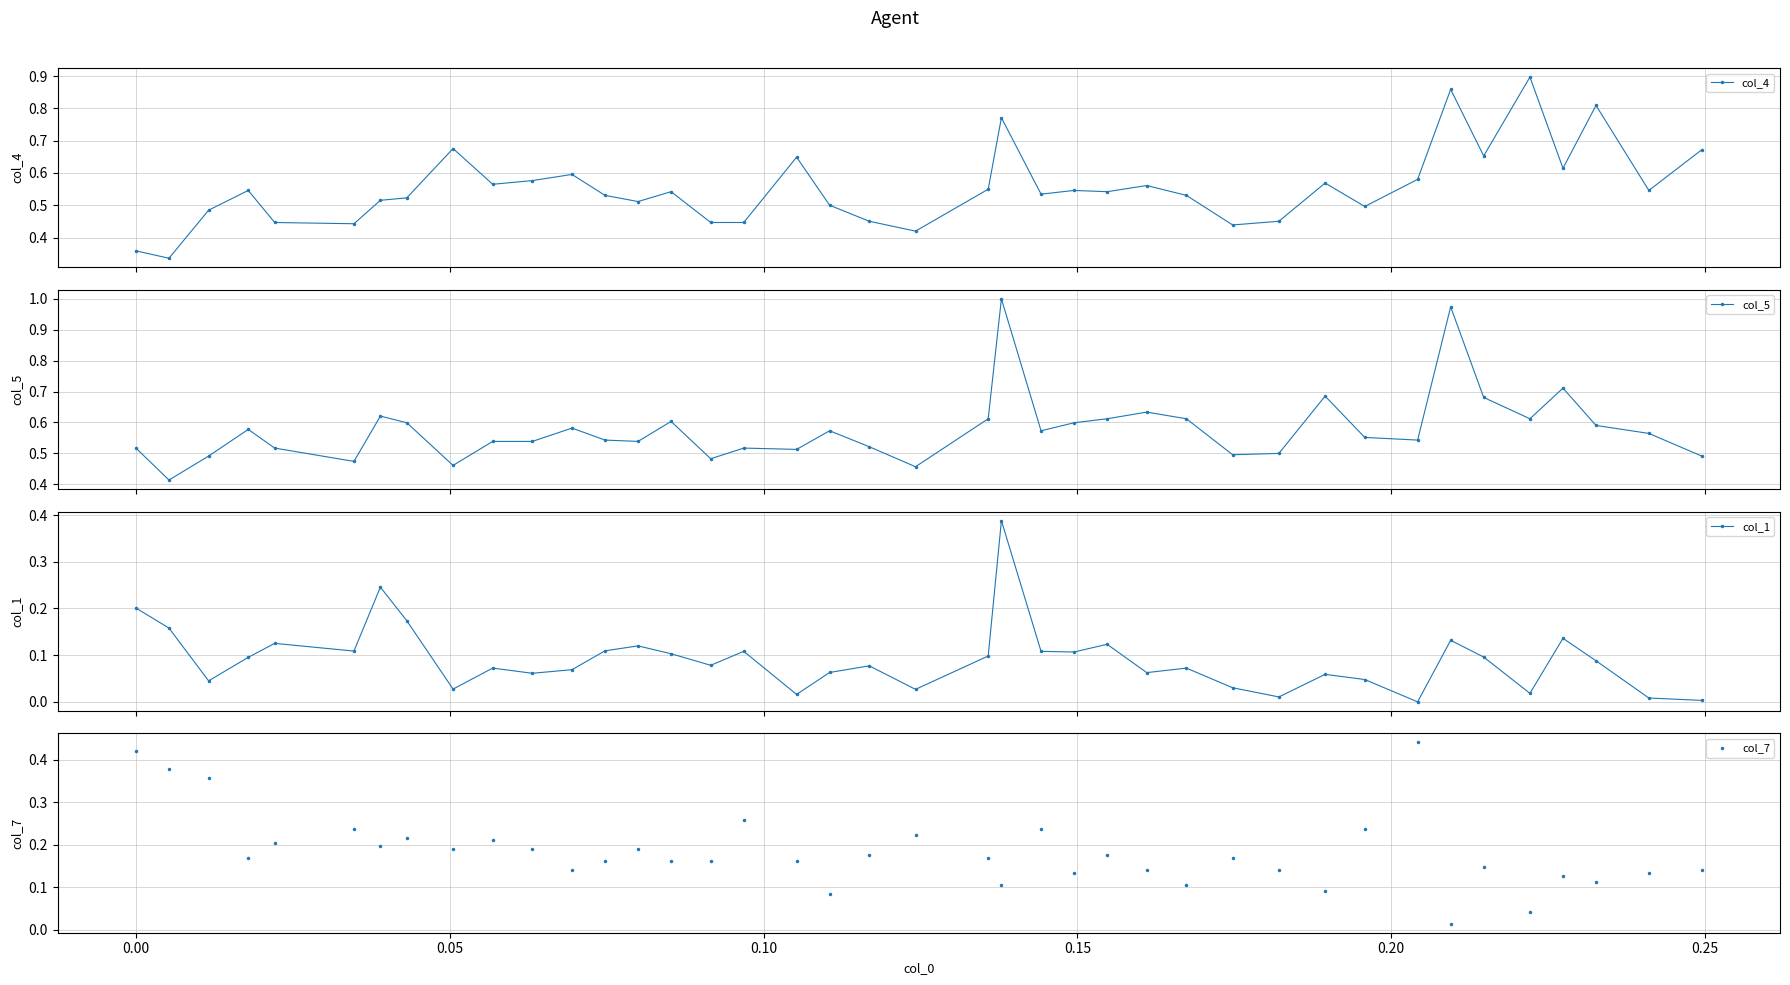

What is the difference between the maximum and minimum values in the col_1 series?

0.4